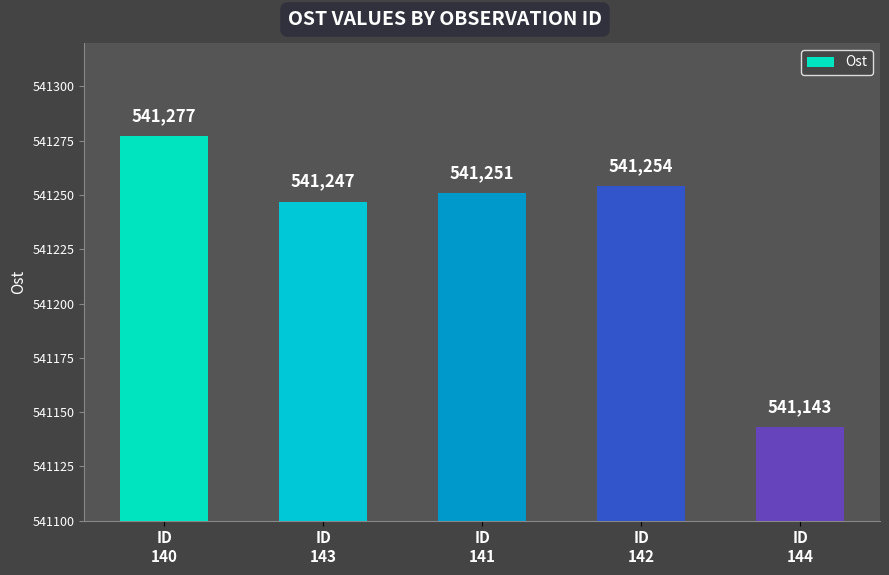

Where is the data nearest to the value 541210?

ID
143